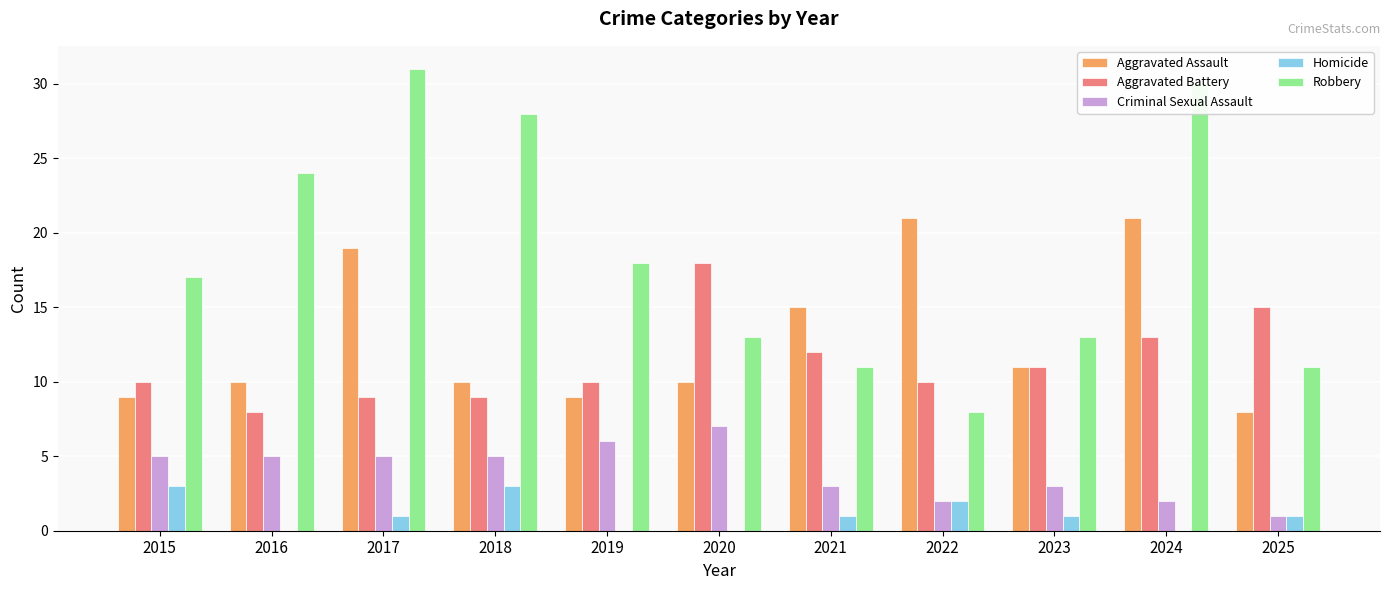

Reading left to right, list all the values displayed in this chart.

Aggravated Assault: 2015=9	2016=10	2017=19	2018=10	2019=9	2020=10	2021=15	2022=21	2023=11	2024=21	2025=8
Aggravated Battery: 2015=10	2016=8	2017=9	2018=9	2019=10	2020=18	2021=12	2022=10	2023=11	2024=13	2025=15
Criminal Sexual Assault: 2015=5	2016=5	2017=5	2018=5	2019=6	2020=7	2021=3	2022=2	2023=3	2024=2	2025=1
Homicide: 2015=3	2016=0	2017=1	2018=3	2019=0	2020=0	2021=1	2022=2	2023=1	2024=0	2025=1
Robbery: 2015=17	2016=24	2017=31	2018=28	2019=18	2020=13	2021=11	2022=8	2023=13	2024=30	2025=11